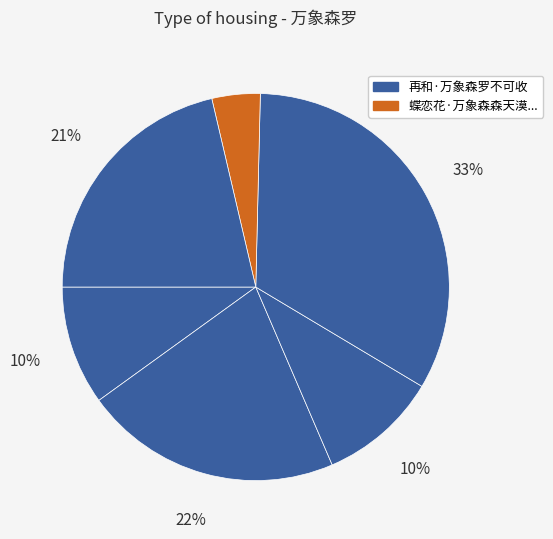

How many slices are in this pie chart?

6